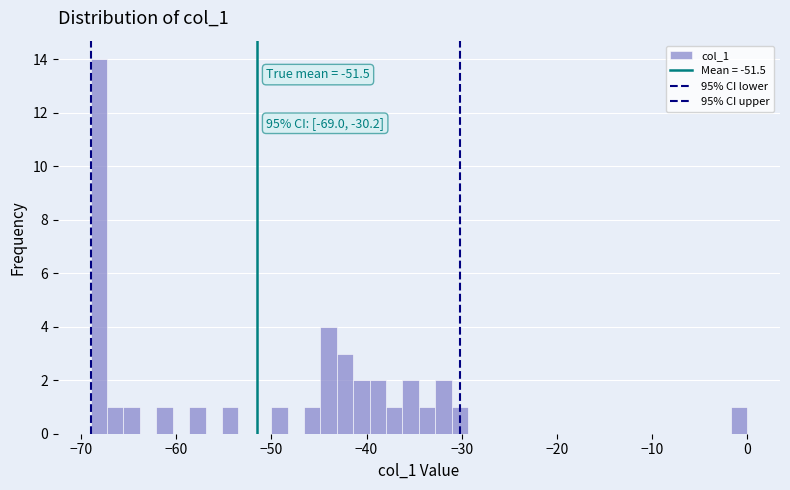

Read against the x-axis, roughly where is the centre of the tallest bar?

-68